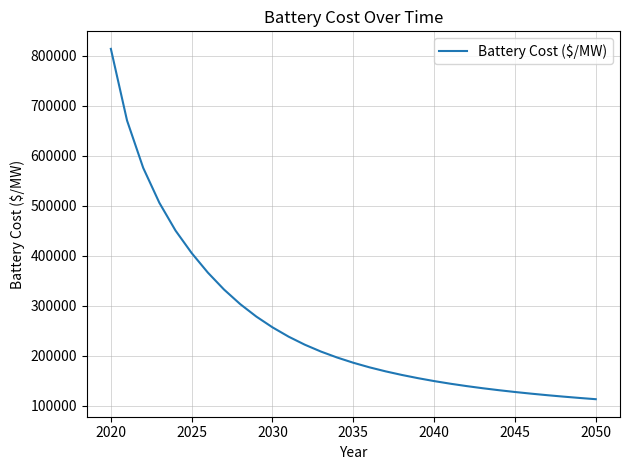

What is the difference between the maximum and minimum values?

700775.0